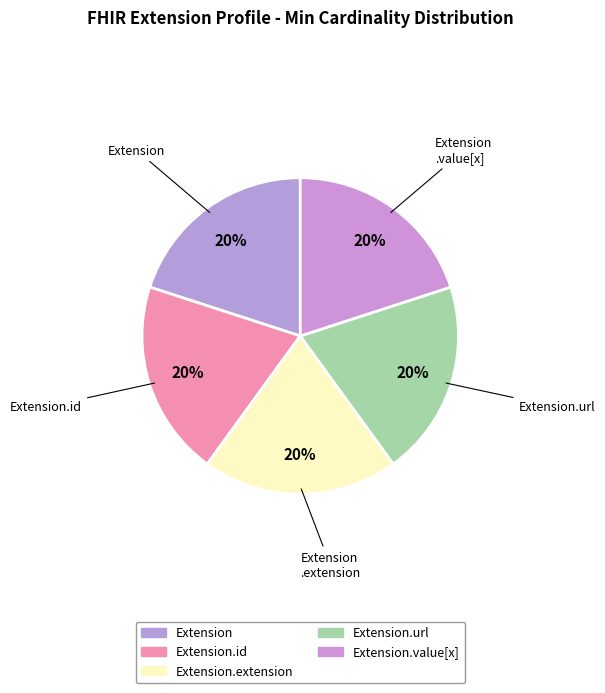

How many slices are in this pie chart?

5